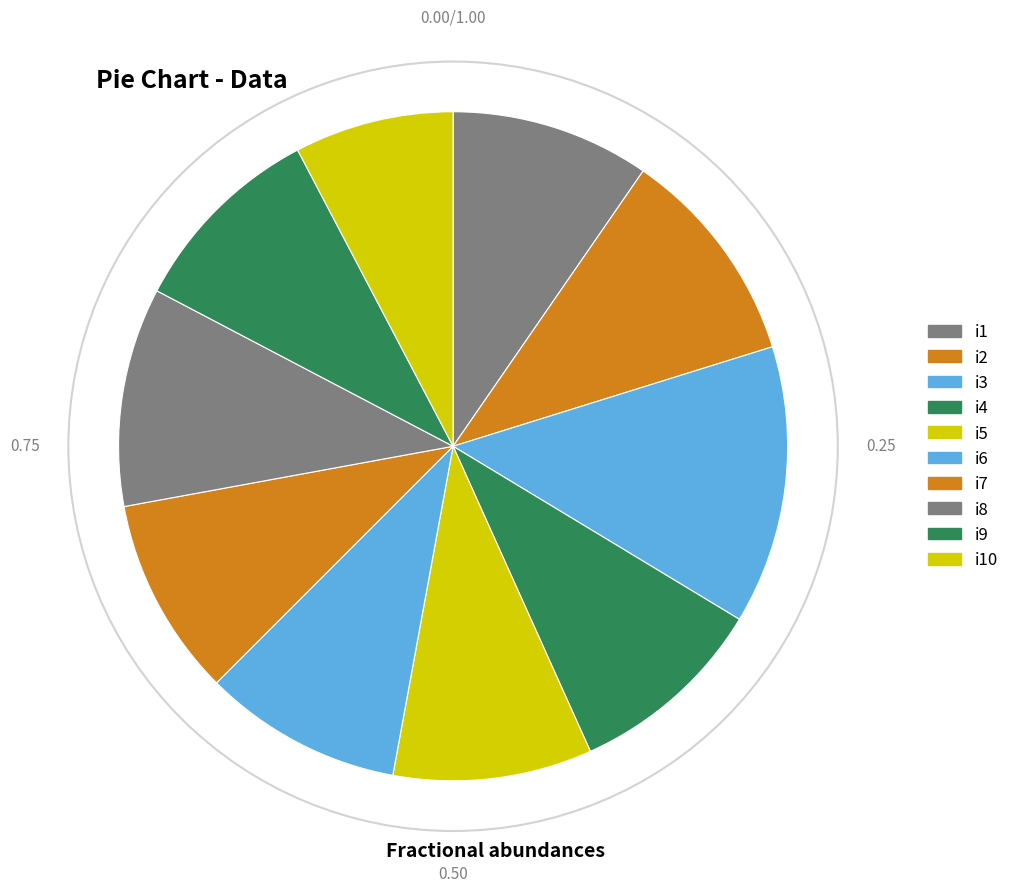

Approximately how many times larger is the value at i10 compared to i6?

0.8